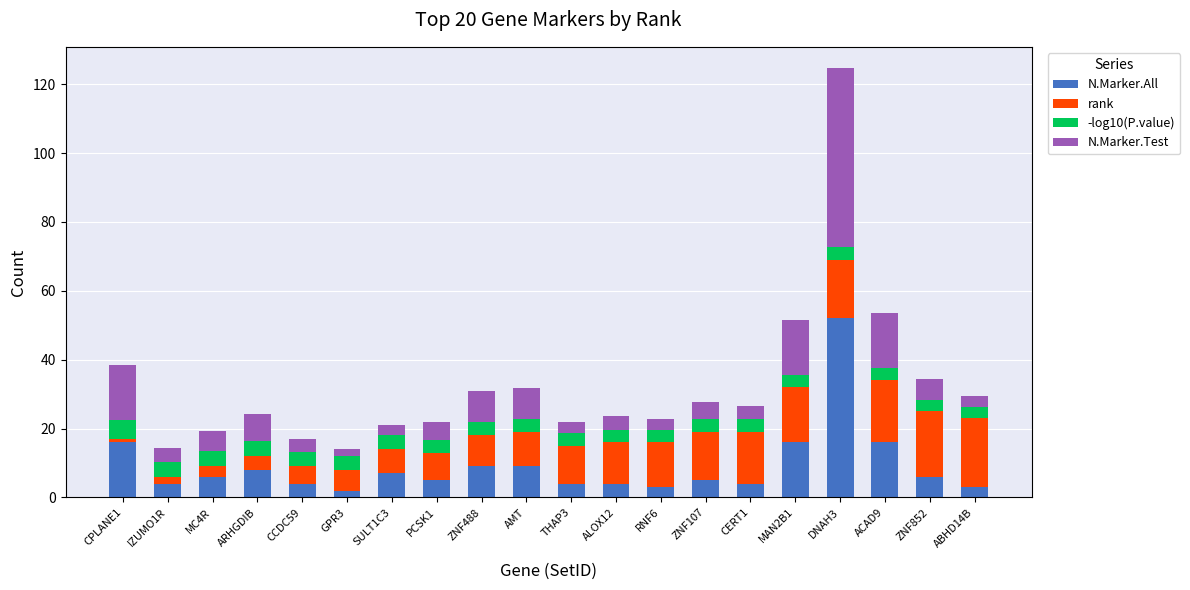

What is the sum of all N.Marker.All values?

183.0